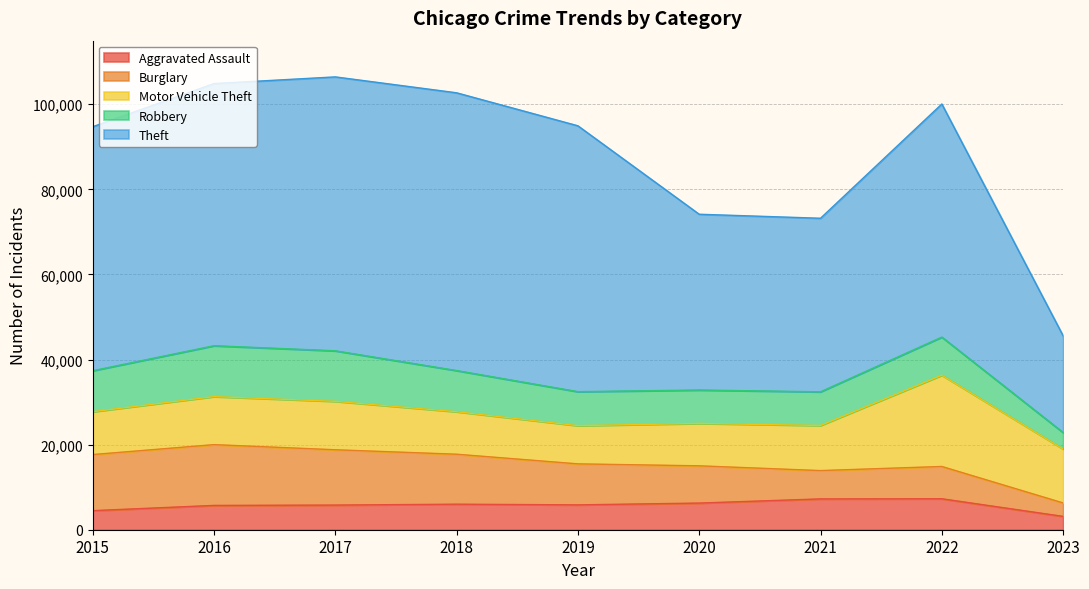

True or false: Robbery and Aggravated Assault cross at least once.

False